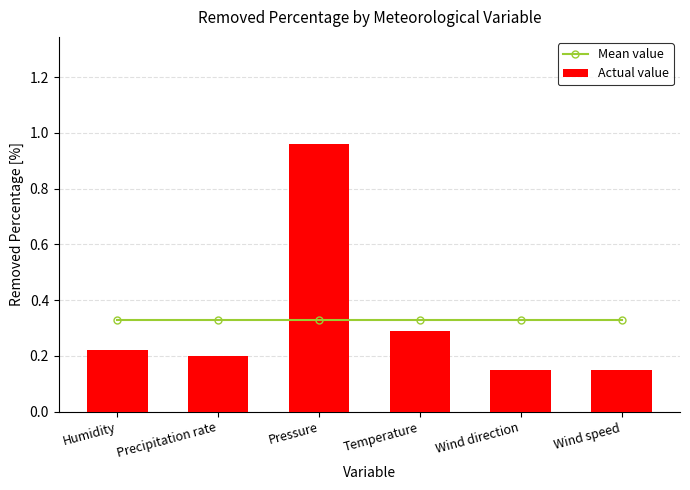

Which series has the largest total across all categories?

Actual value